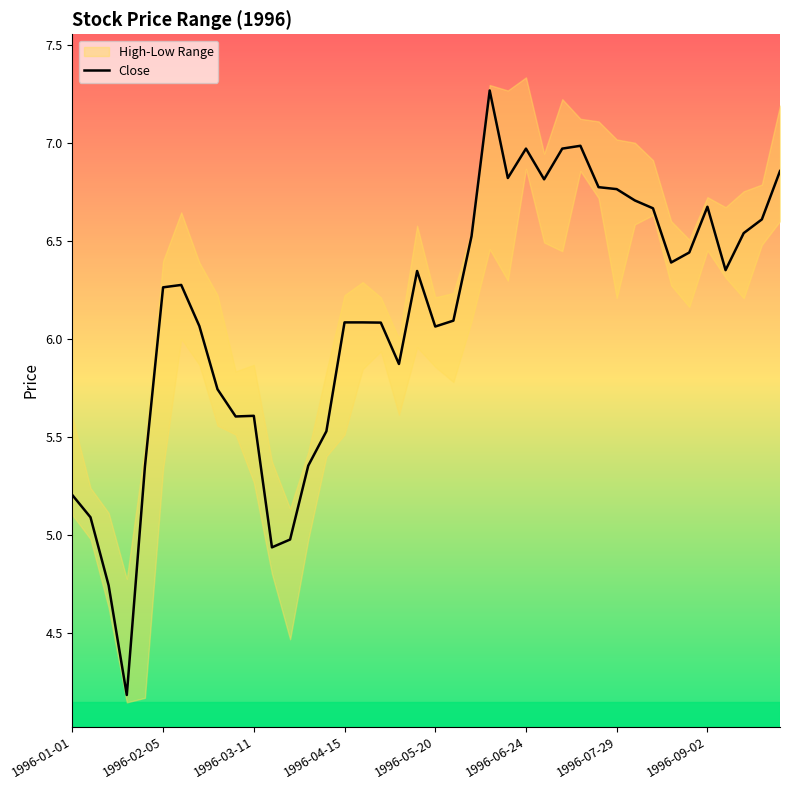

The Close series shows 10.0 at 1996-07-29. True or false?

False